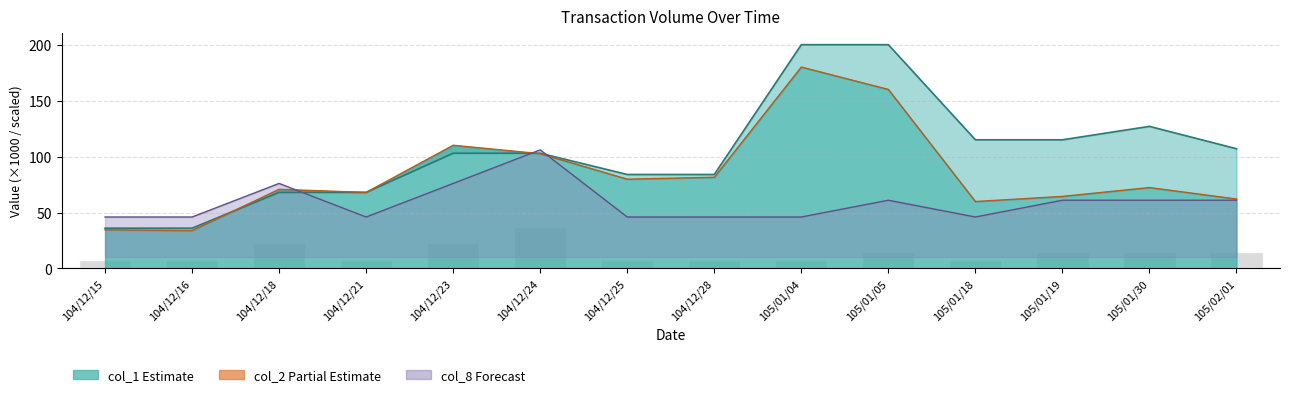

What is the smallest value displayed?

7.5